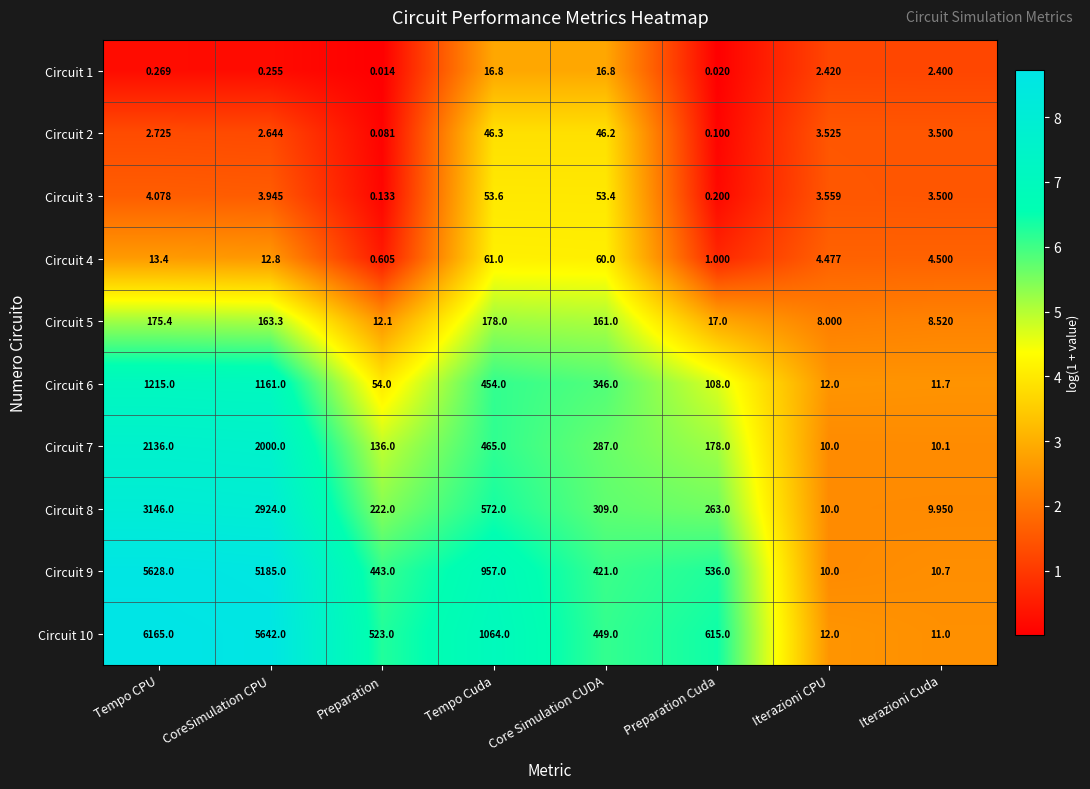

Where does the Circuit 9 series first go above 536?

Tempo CPU